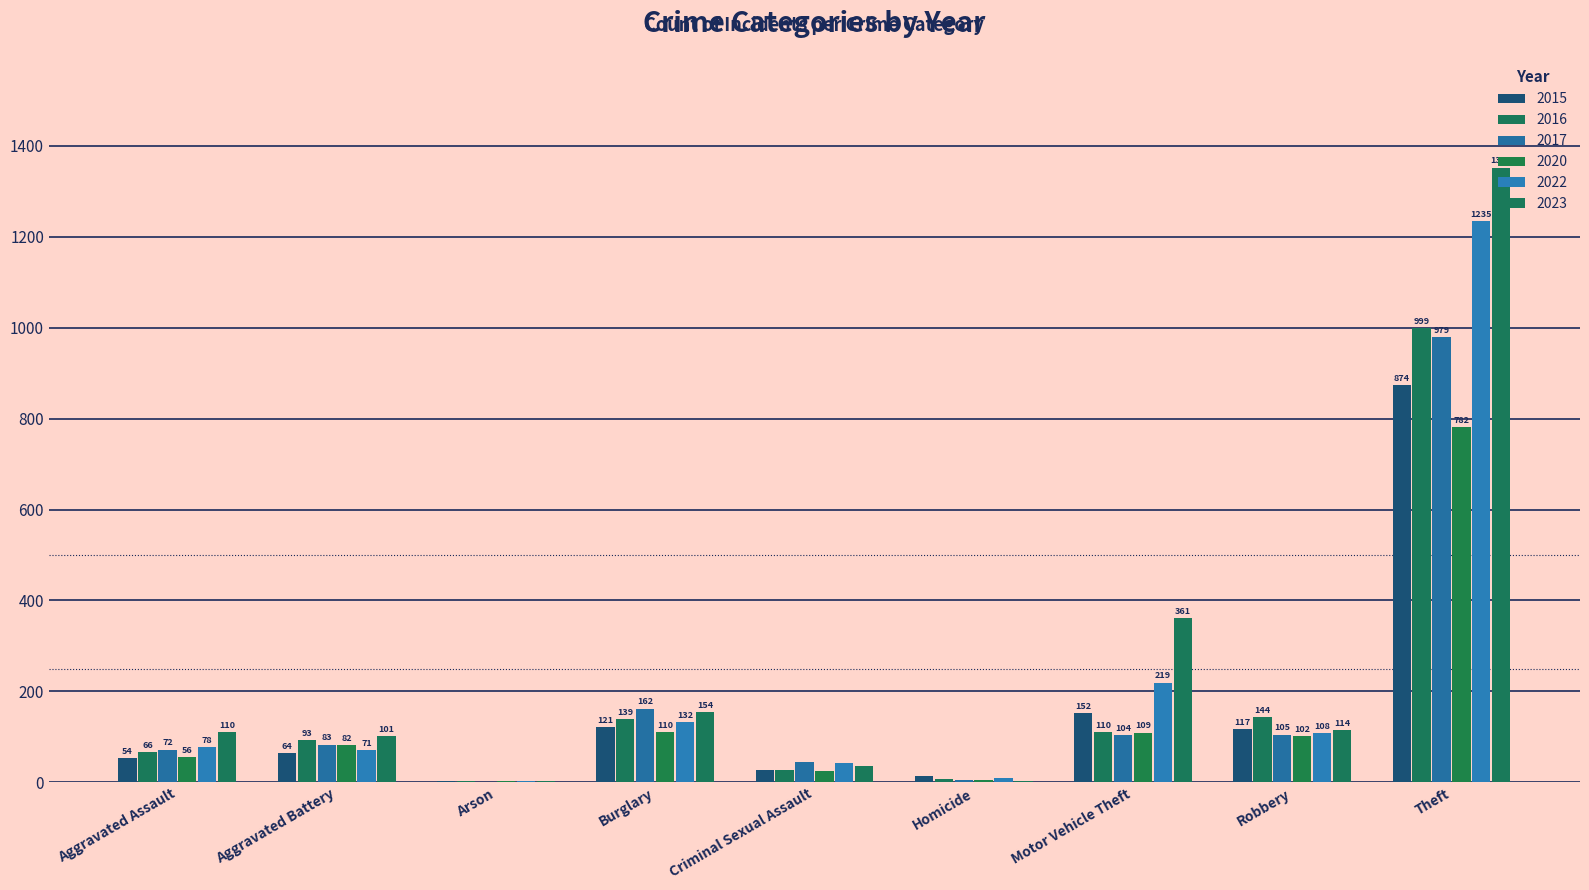

How many groups of bars are there?

9